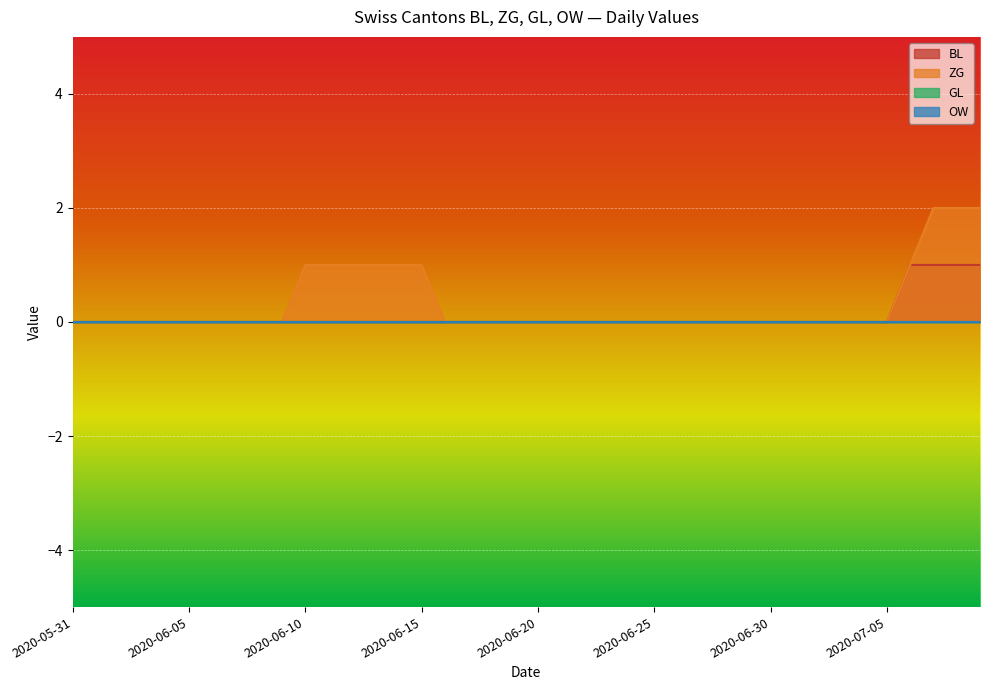

What is the label of the 25th point from the left?

2020-06-24